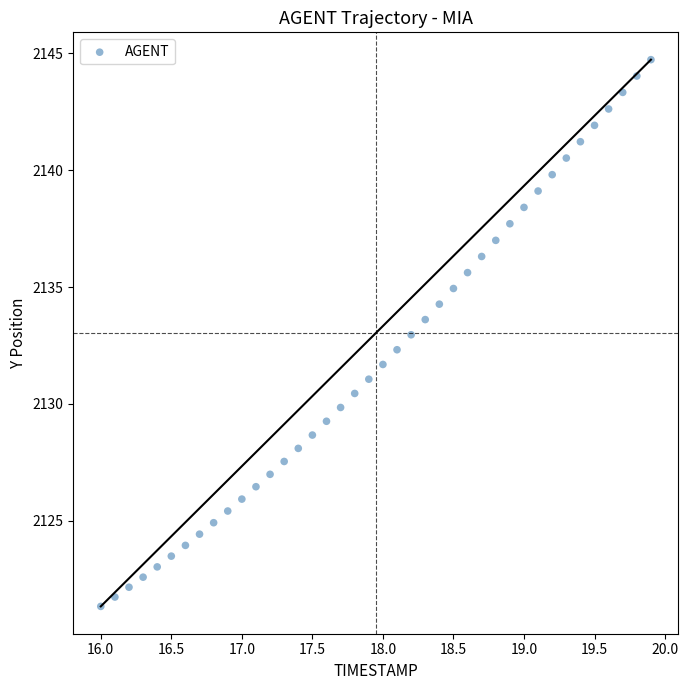

What is the range of X values (max minus min)?

3.9